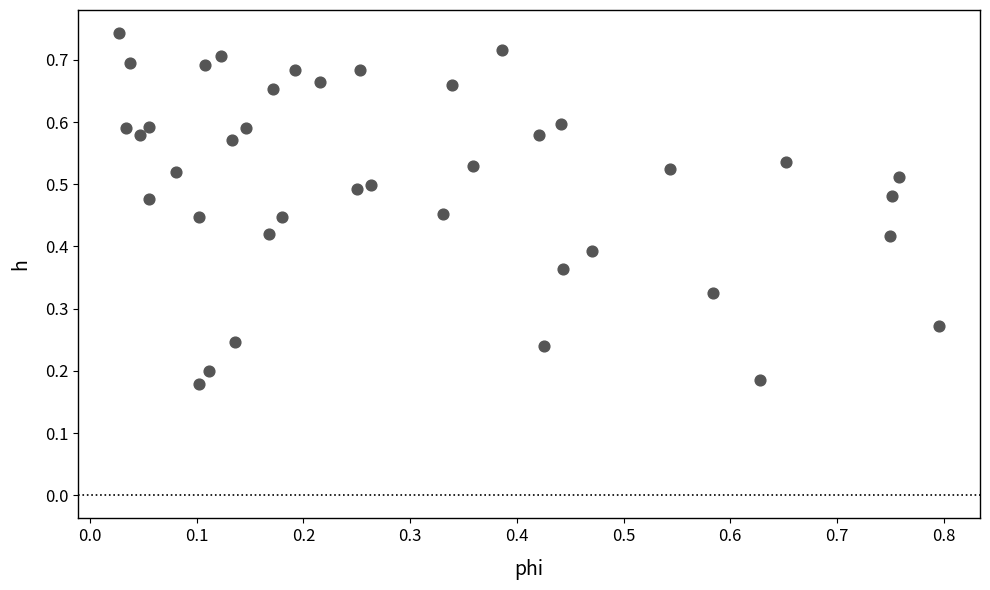

What is the range of X values (max minus min)?

0.8